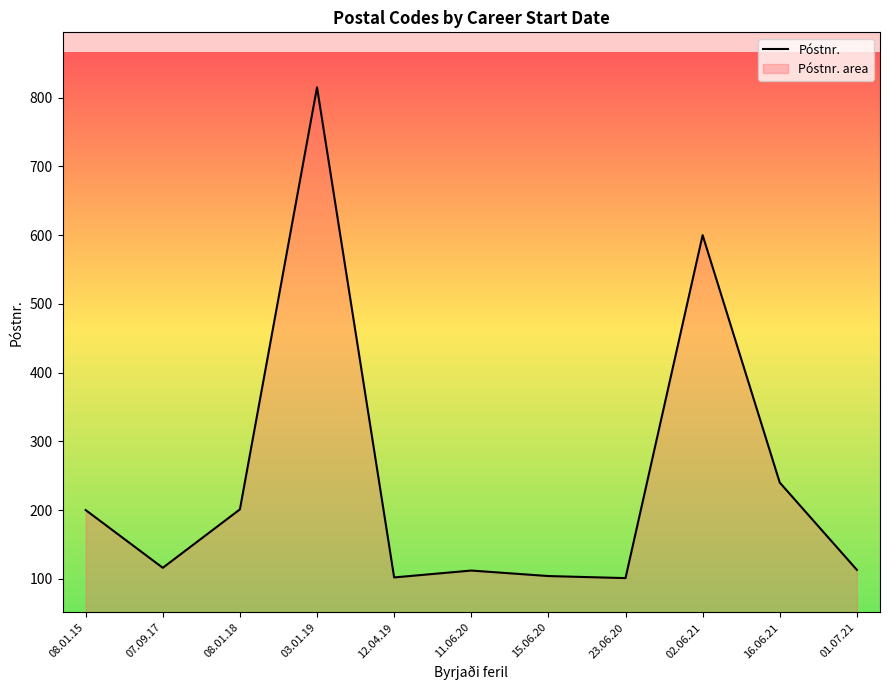

Between 01.07.21 and 08.01.18, which is larger?

08.01.18